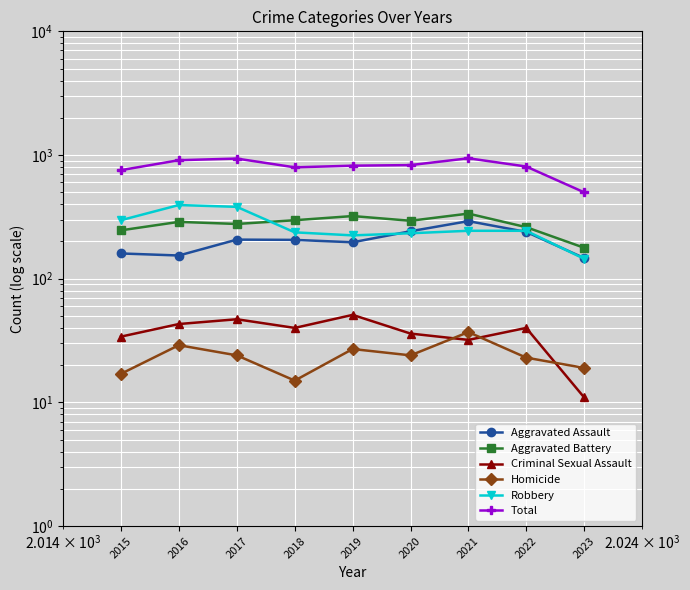

What is the spread (max minus min) of values at 2015?

737